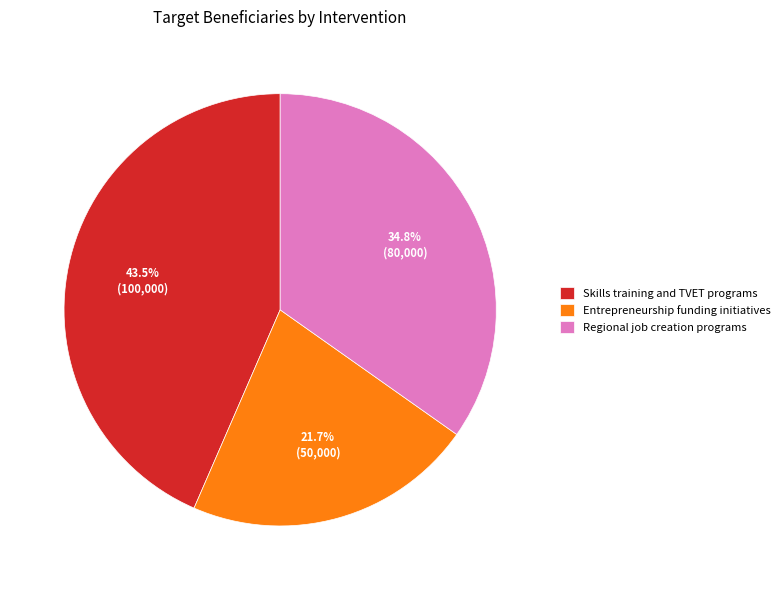

How many segments does this pie chart have?

3